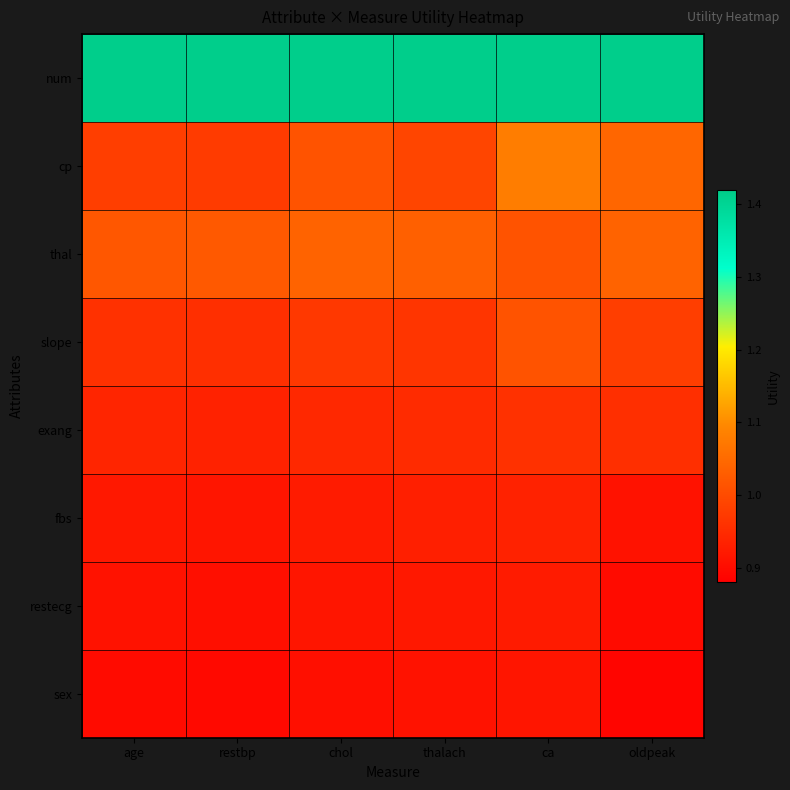

Which series has the widest spread of values?

cp